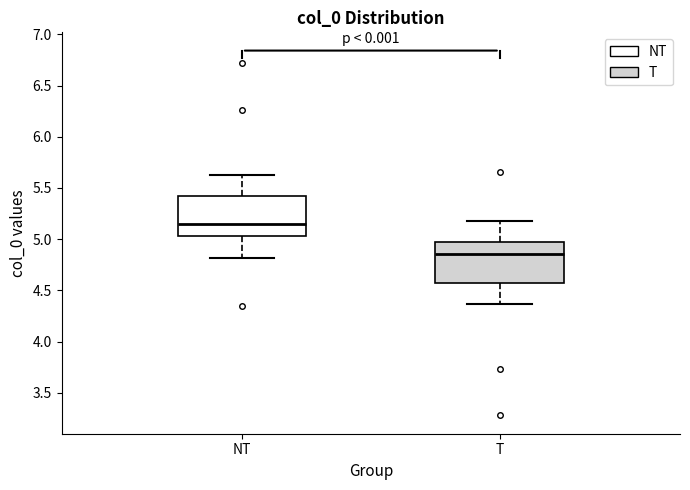

Where does the upper whisker of the box for T end on the y-axis? The values are not printed on the chart, so give them approximately, as read against the axis.

5.20